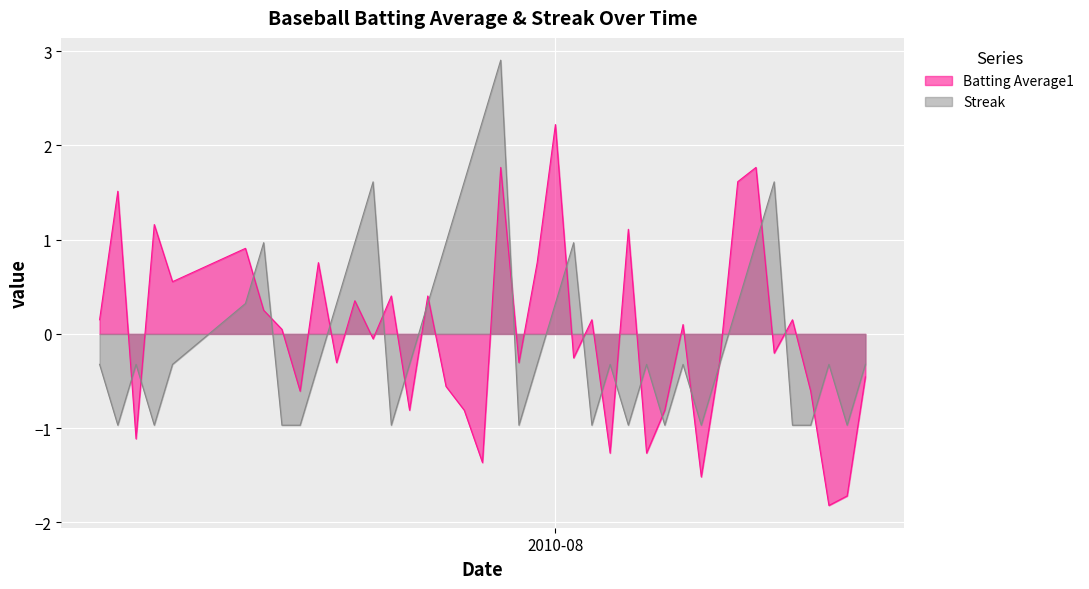

How many lines are shown in the chart?

2